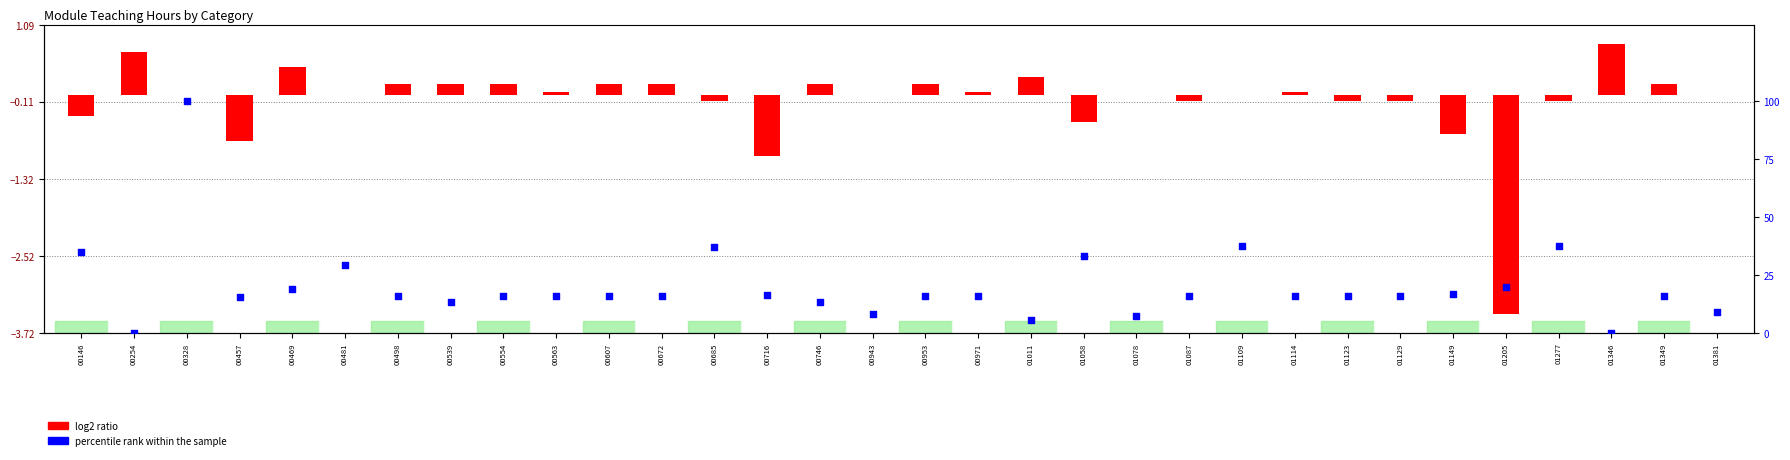

Which series has the widest spread of Y values?

percentile rank within the sample